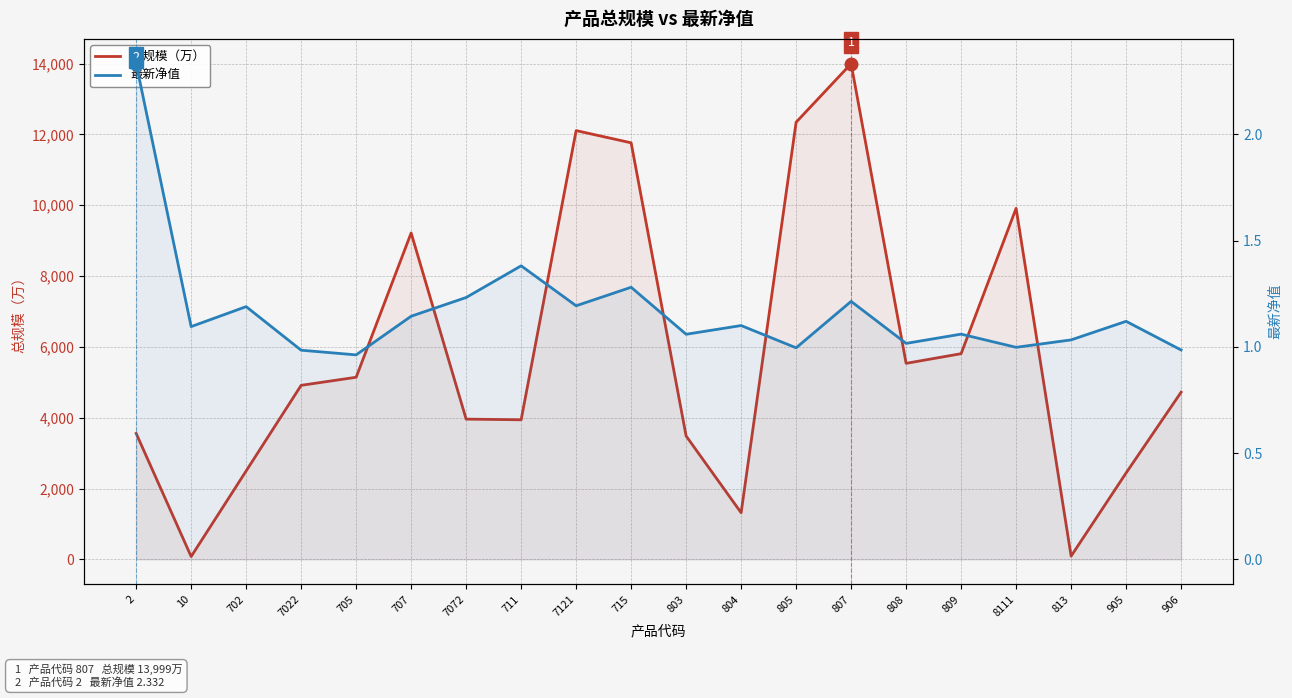

Where is the first local minimum for 总规模（万）?

10